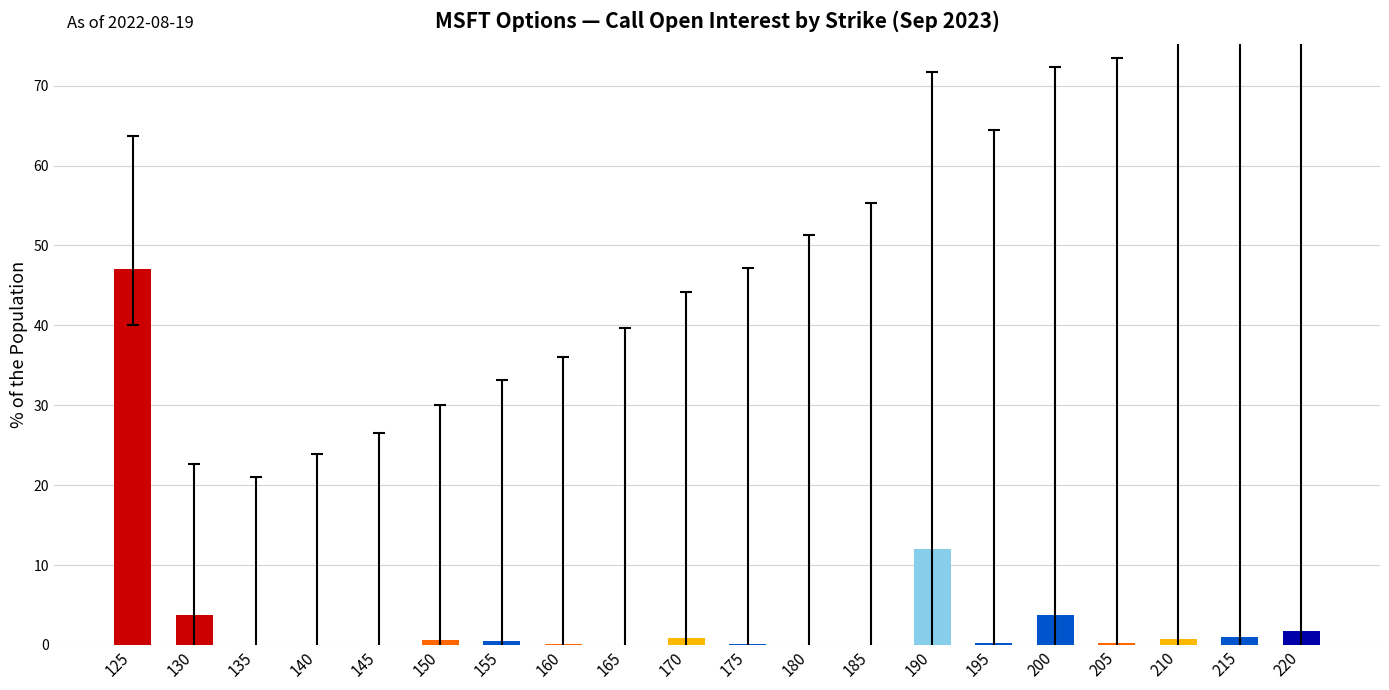

What is the greatest value displayed?

47.0